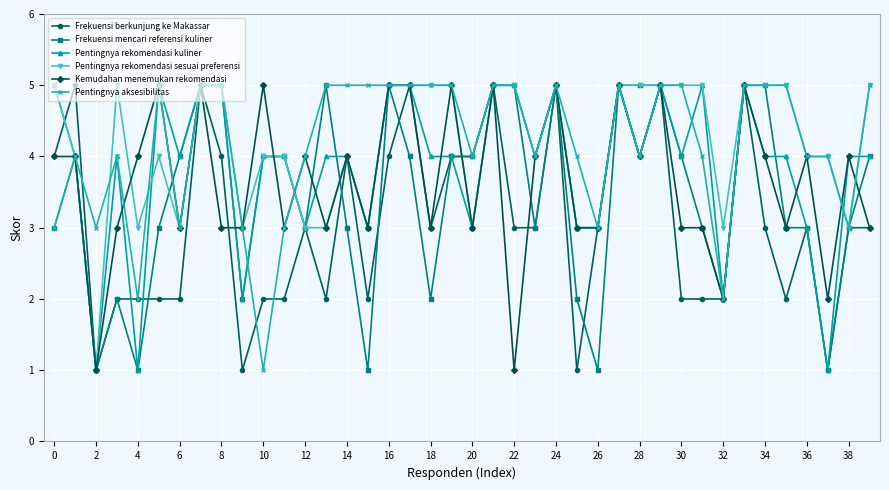

How many data points does each series have?

40